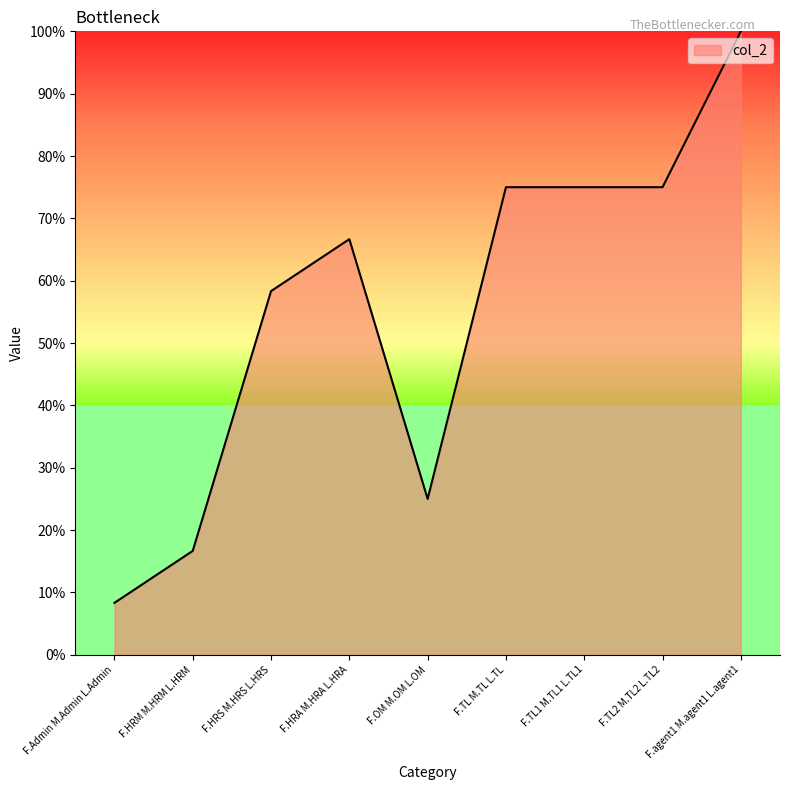

What is the sum of the values at F.TL M.TL L.TL and F.Admin M.Admin L.Admin?

83.3